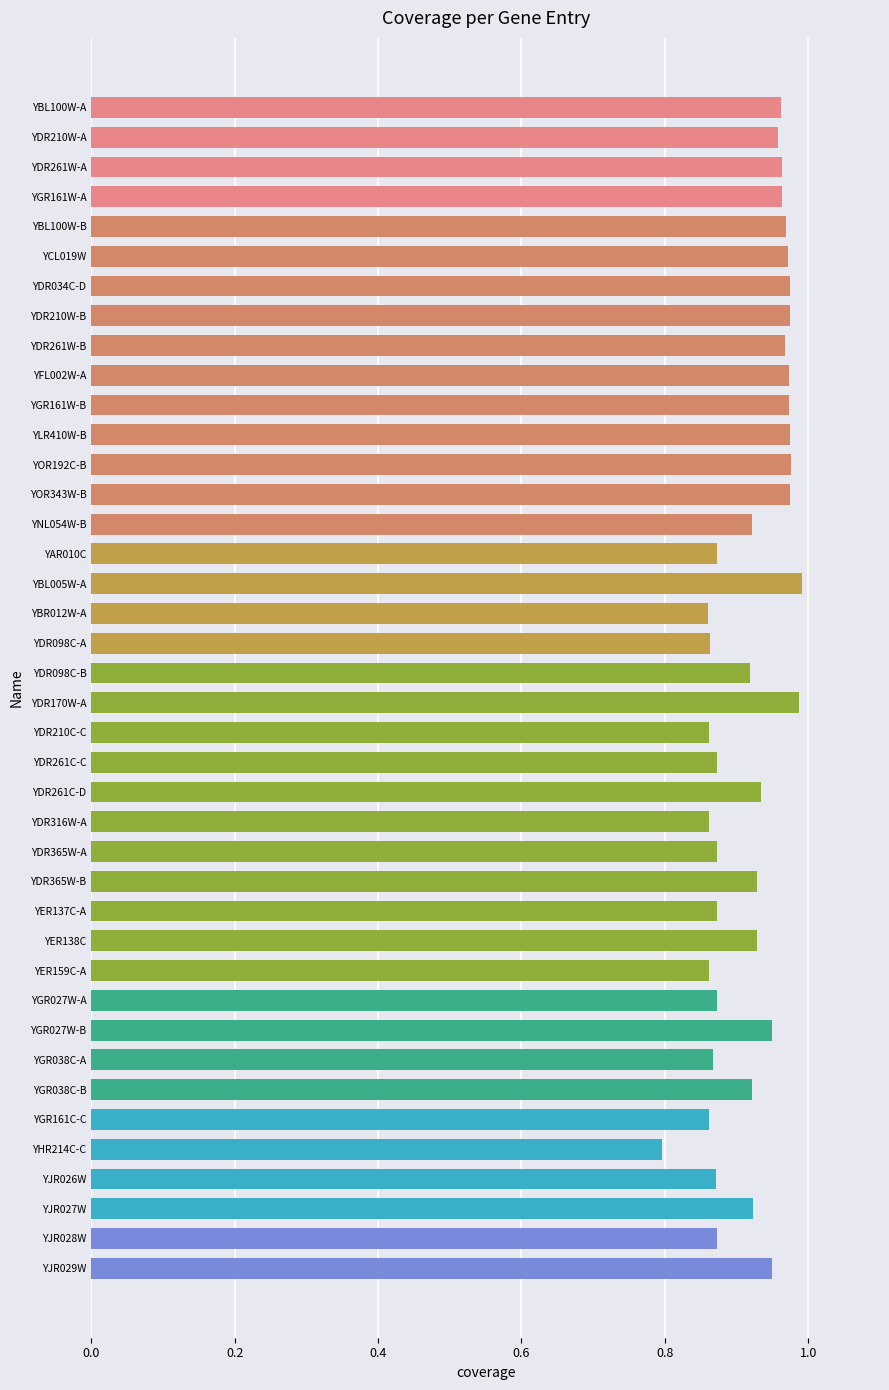

What is the minimum value shown in the chart?

0.8